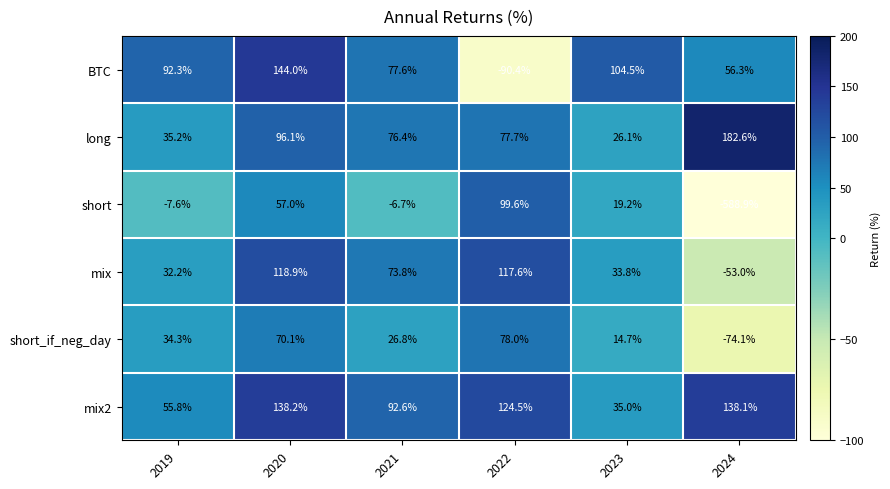

How many data points does each series have?

6